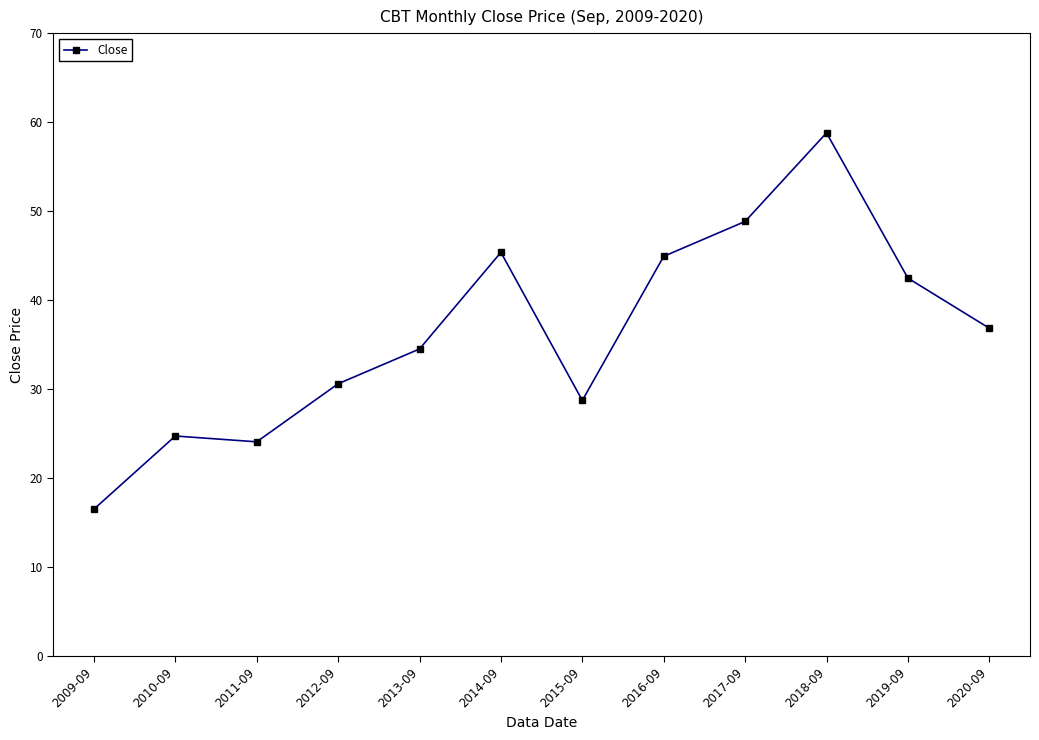

How many values are below 36?

6